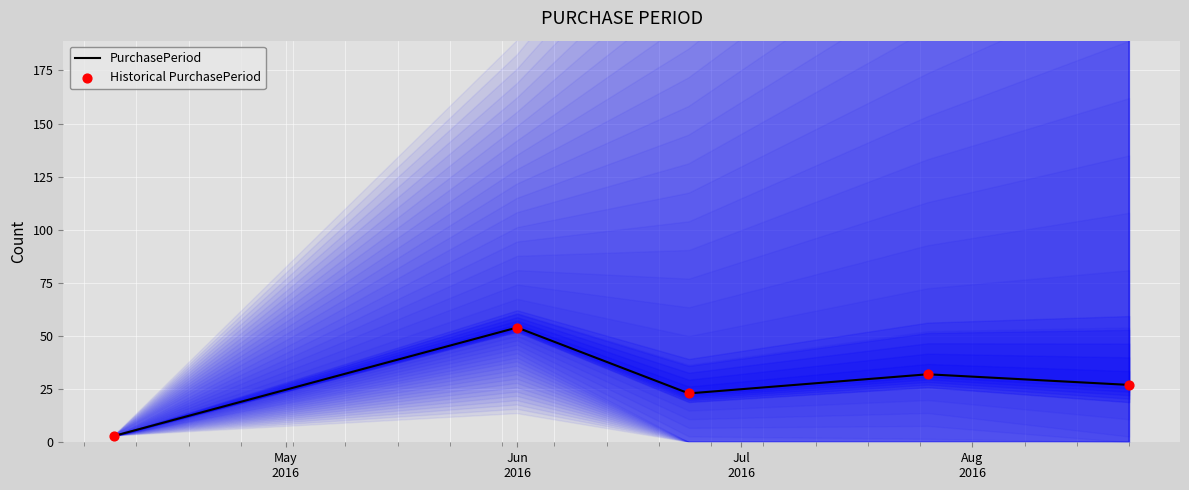

What is the highest value of the PurchasePeriod series?

54